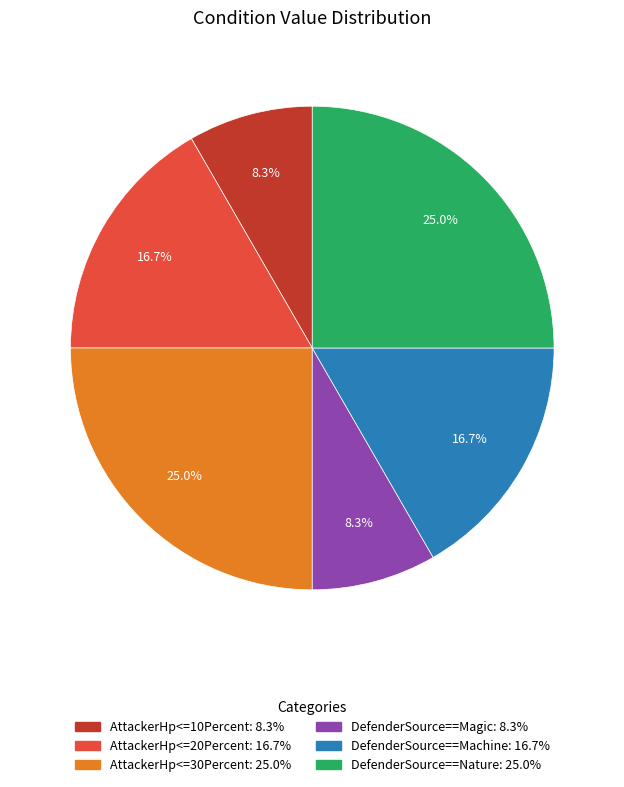

How many slices are in this pie chart?

6